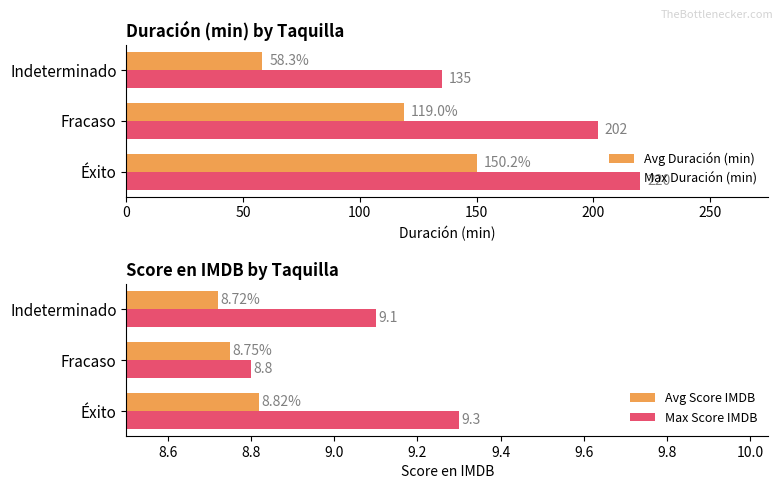

The Avg Score IMDB series shows 13.9 at Éxito. True or false?

False